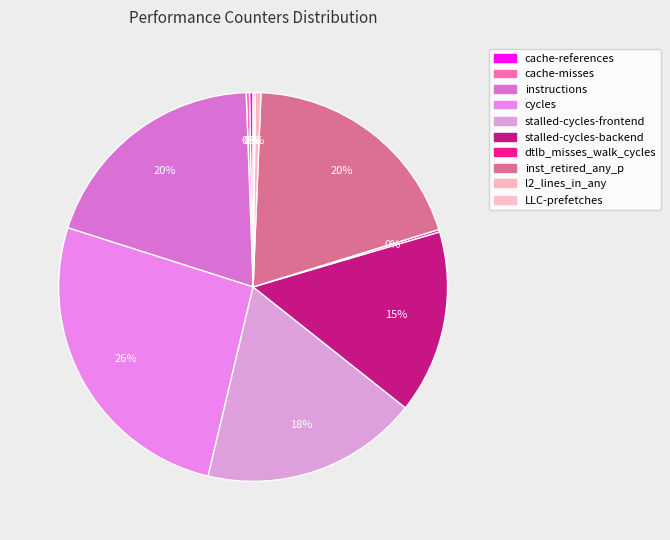

What is the largest slice in the pie chart?

cycles